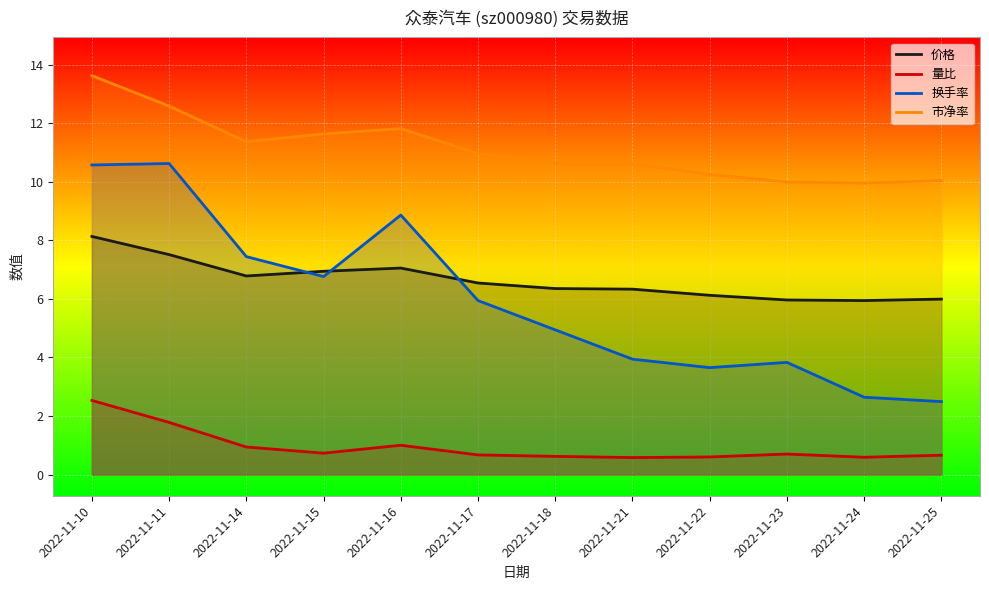

True or false: 换手率 and 价格 intersect in this chart.

True